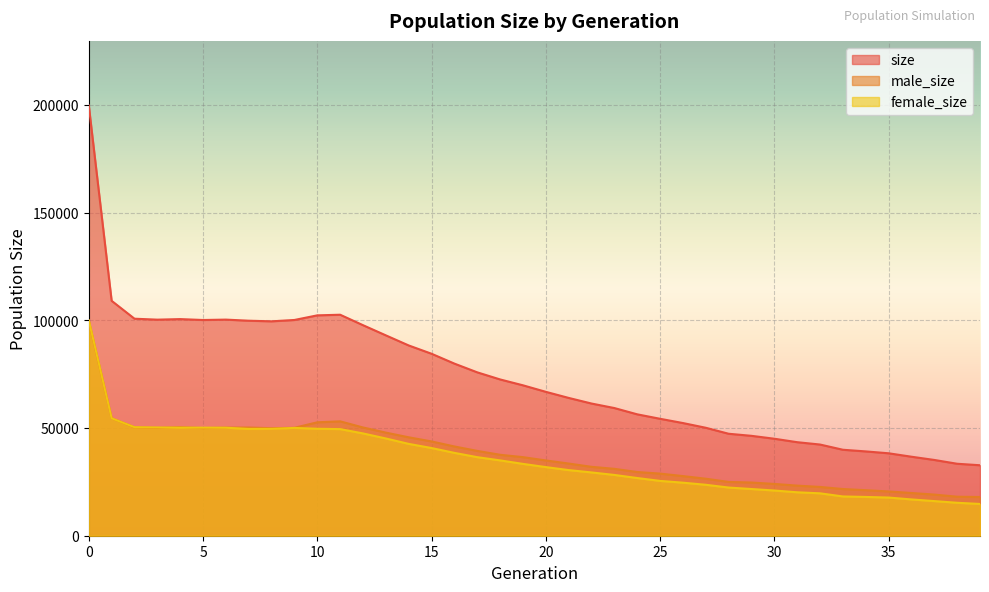

How many data points does each series have?

40